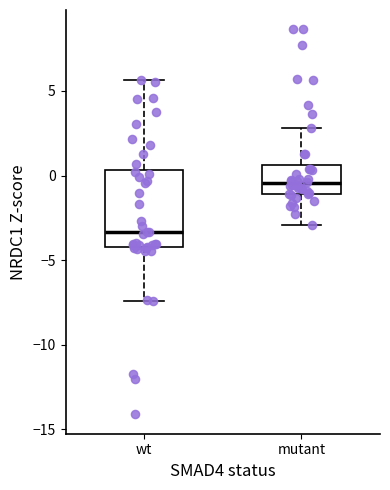

Which box has the lowest median line?

wt